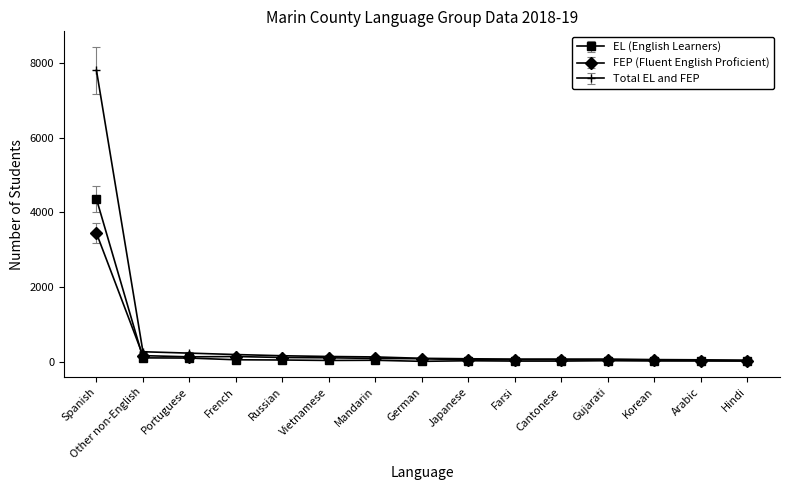

True or false: Total EL and FEP has a value of 193 at French.

True